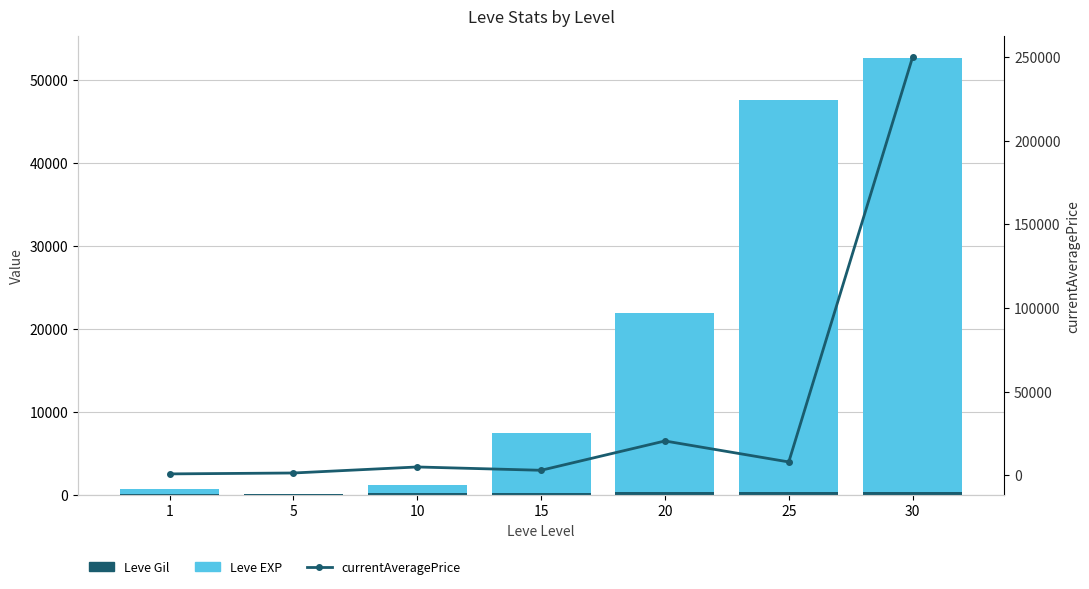

Between 10 and 25, which is larger?

25